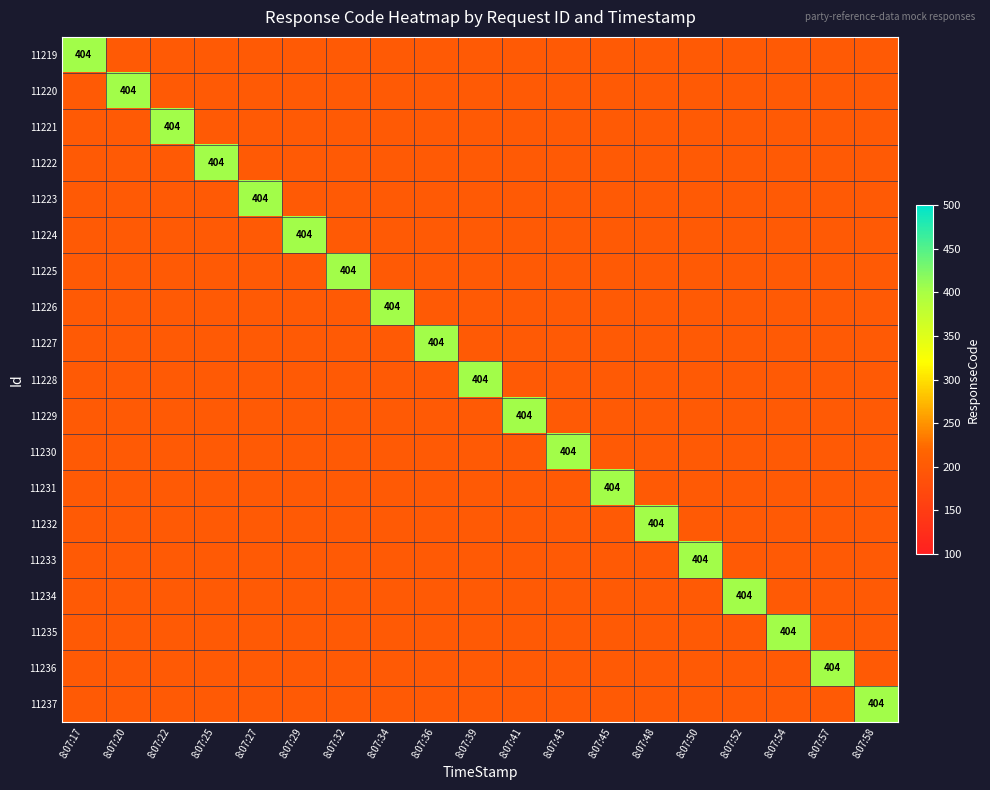

At which category does the chart reach its minimum across all series?

8:07:20